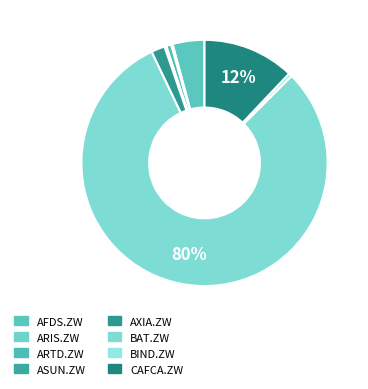

How much of the chart is everything except AFDS.ZW?

95.8%